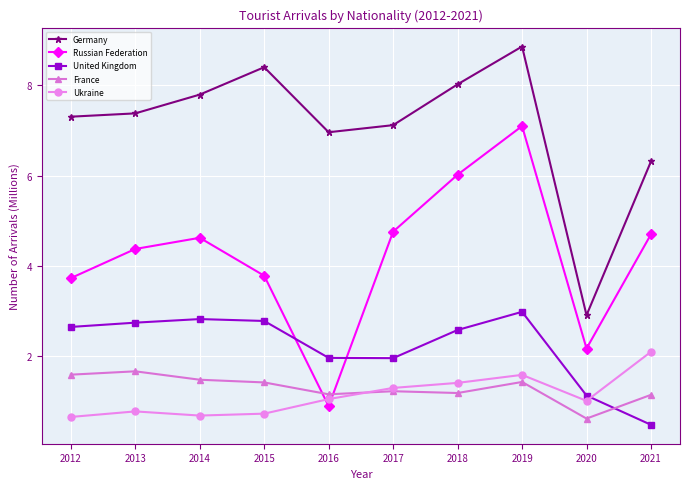

True or false: France and Germany cross at least once.

False